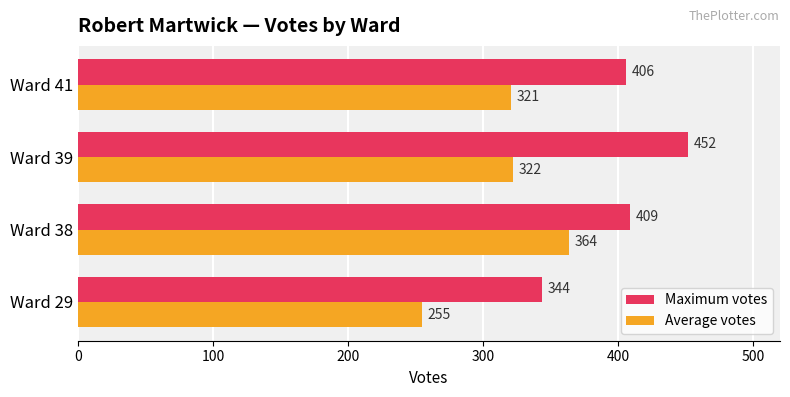

Which series has the largest total across all categories?

Maximum votes